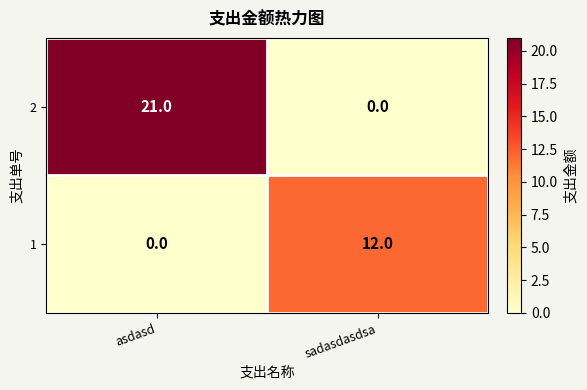

What is the sum of all 2 values?

21